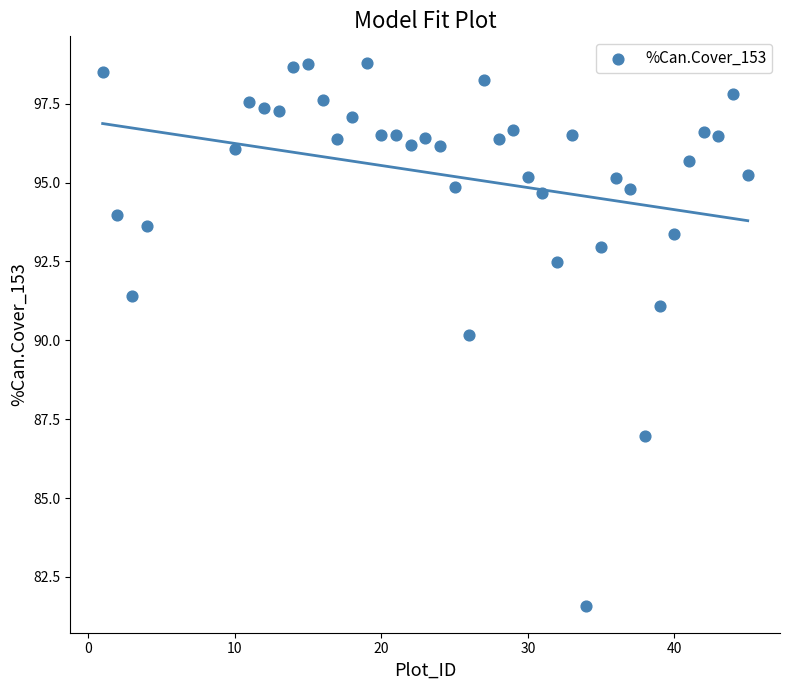

What is the range of X values (max minus min)?

44.0